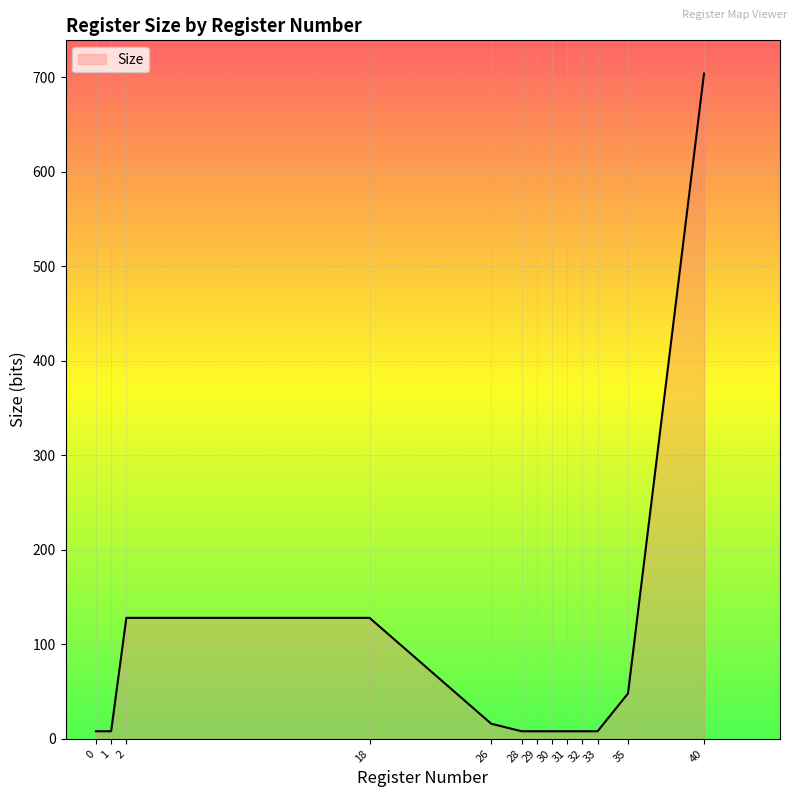

The chart shows a value of 8 at 30. True or false?

True